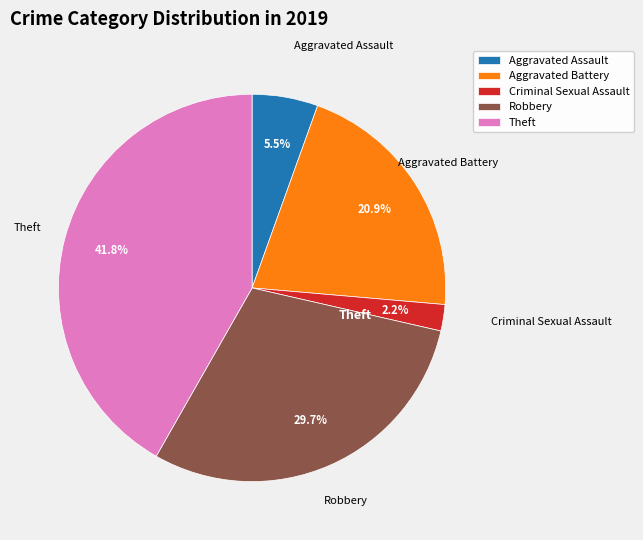

The Robbery slice represents 30% of the pie. True or false?

True